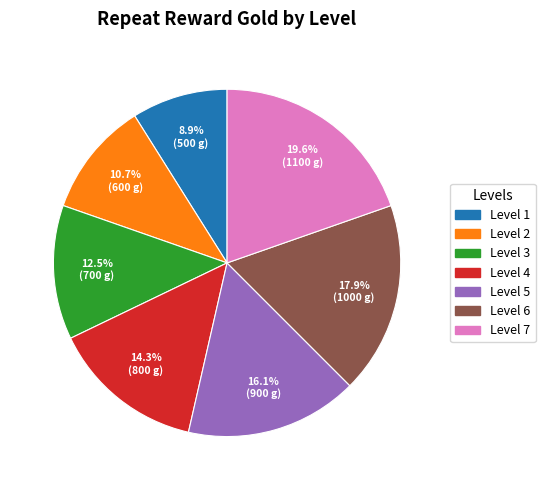

What percentage is NOT represented by Level 7?

80.4%